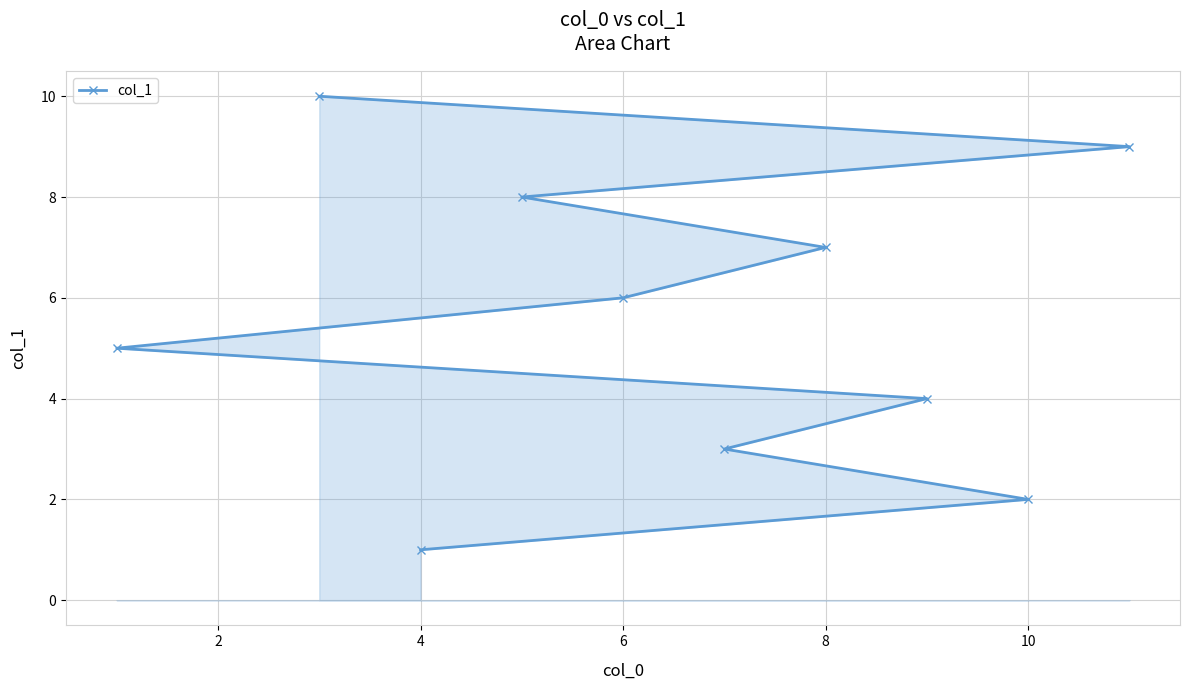

Which label corresponds to the smallest value in the chart?

4